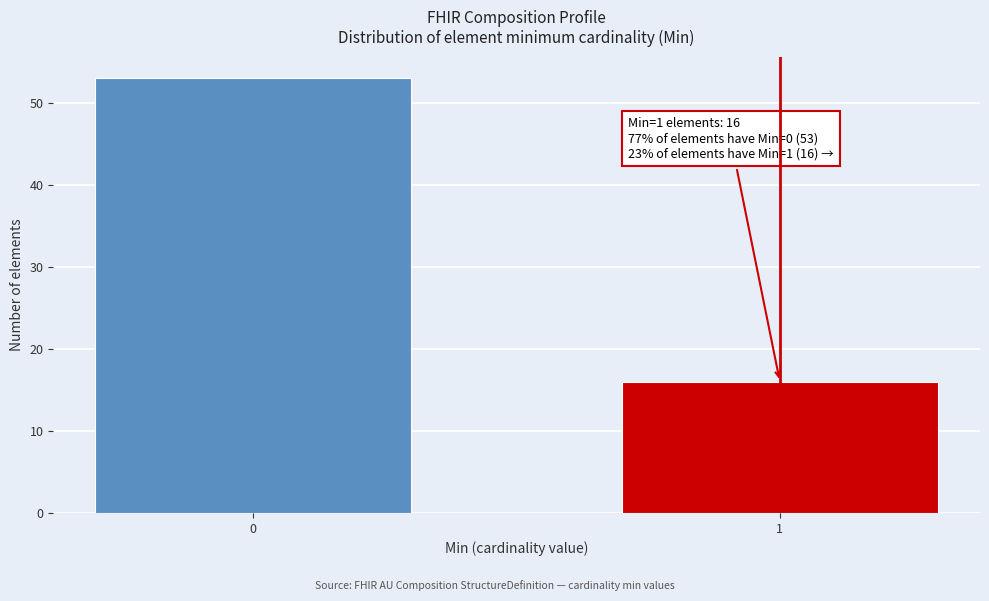

Reading right to left, transcribe all the data shown in this chart.

1=16	0=53